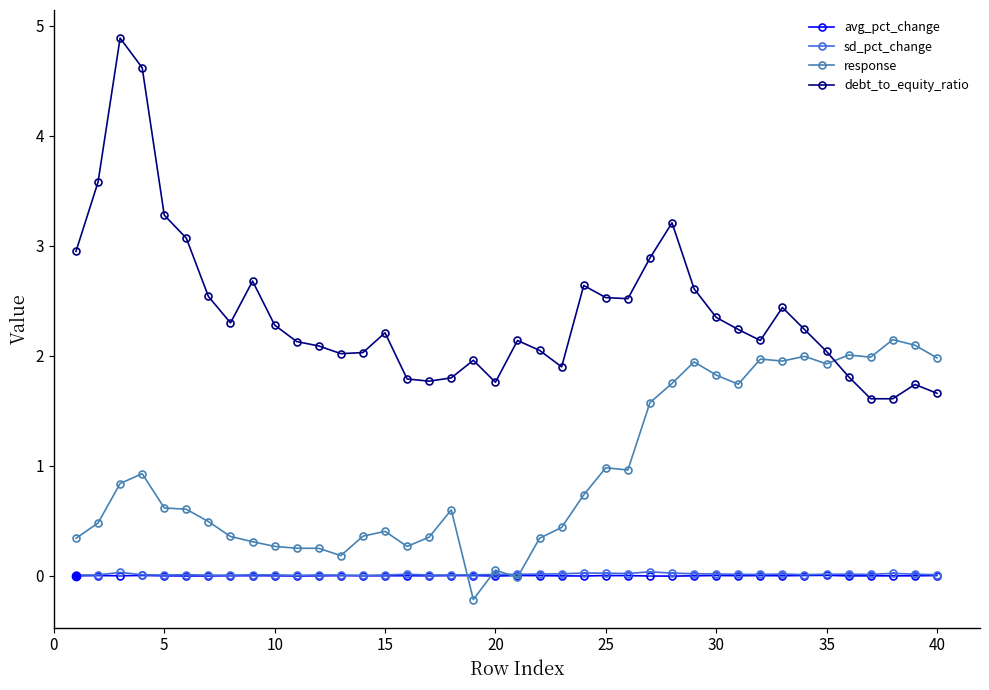

Which series has the largest range (max minus min)?

debt_to_equity_ratio